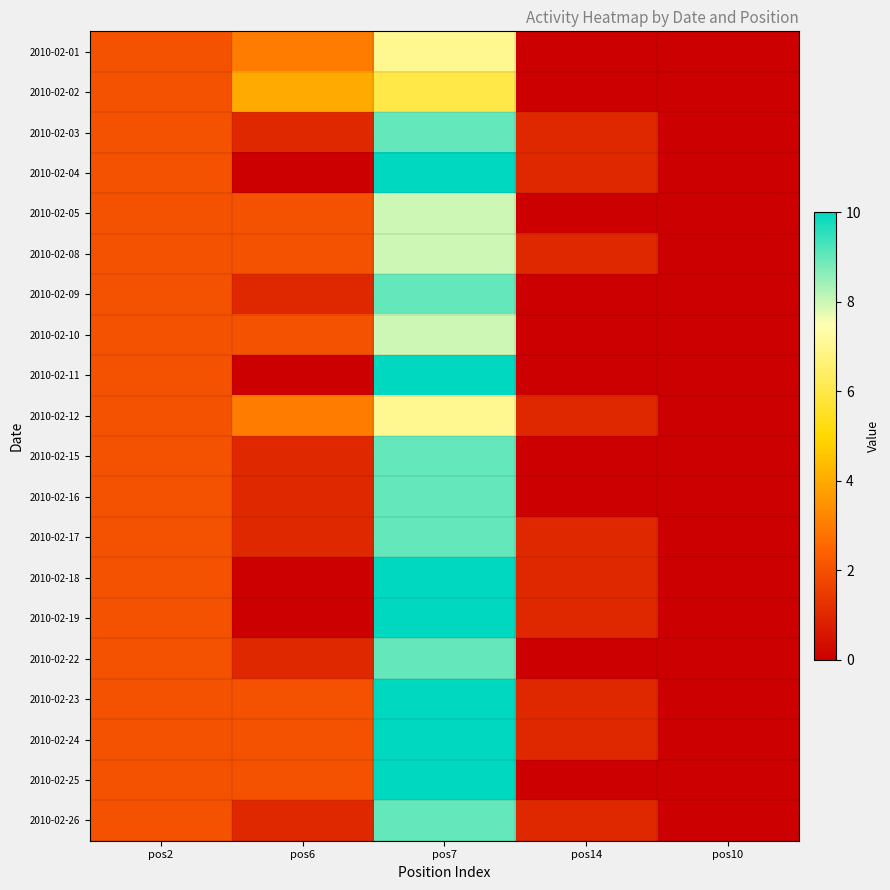

Rank the series by their maximum value, from highest to lowest.

2010-02-04, 2010-02-11, 2010-02-18, 2010-02-19, 2010-02-23, 2010-02-24, 2010-02-25, 2010-02-03, 2010-02-09, 2010-02-15, 2010-02-16, 2010-02-17, 2010-02-22, 2010-02-26, 2010-02-05, 2010-02-08, 2010-02-10, 2010-02-01, 2010-02-12, 2010-02-02